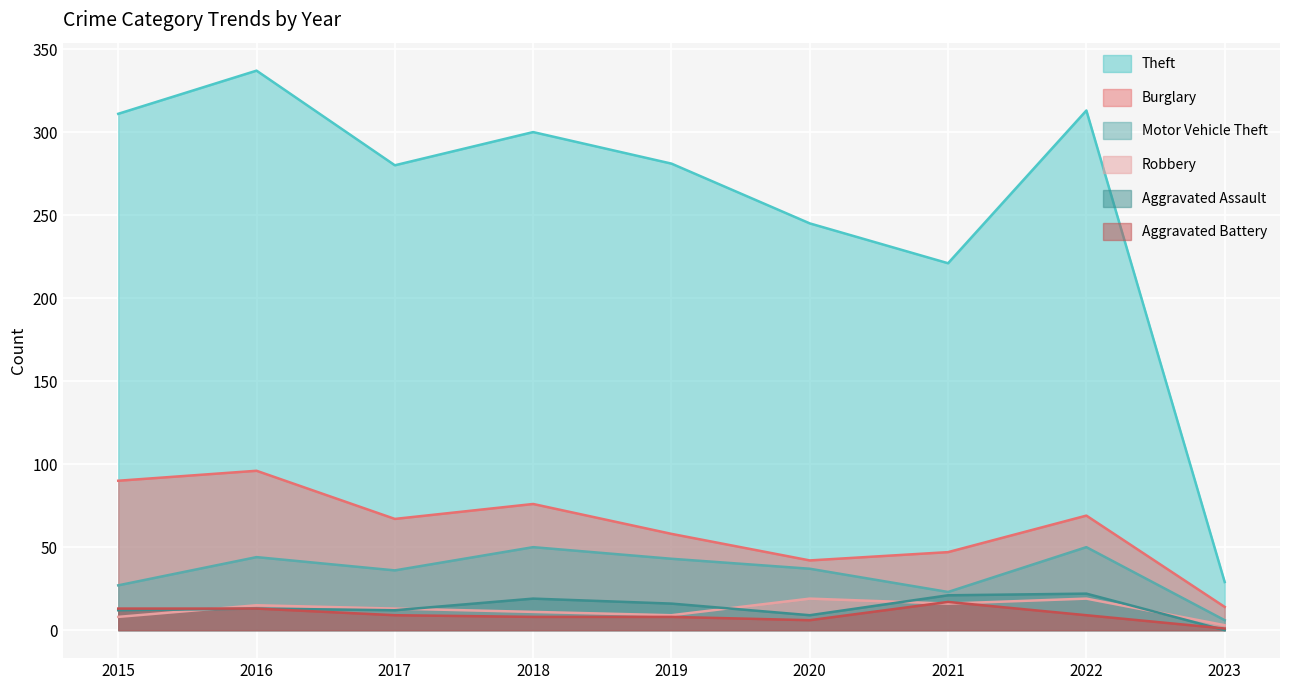

What is the minimum value for Motor Vehicle Theft?

6